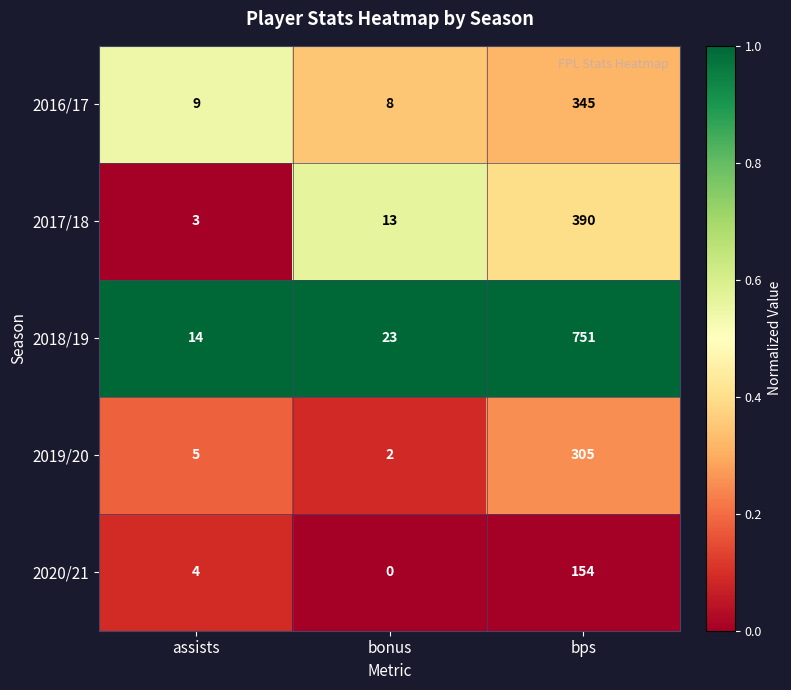

What is the average value of the 2018/19 series?

263